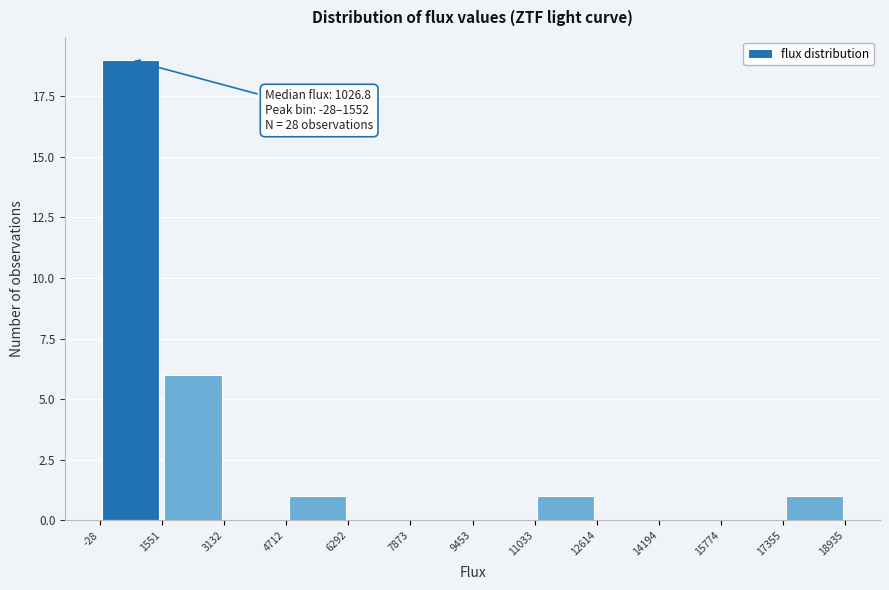

Which range on the x-axis has the tallest bar?

-28 to 1551